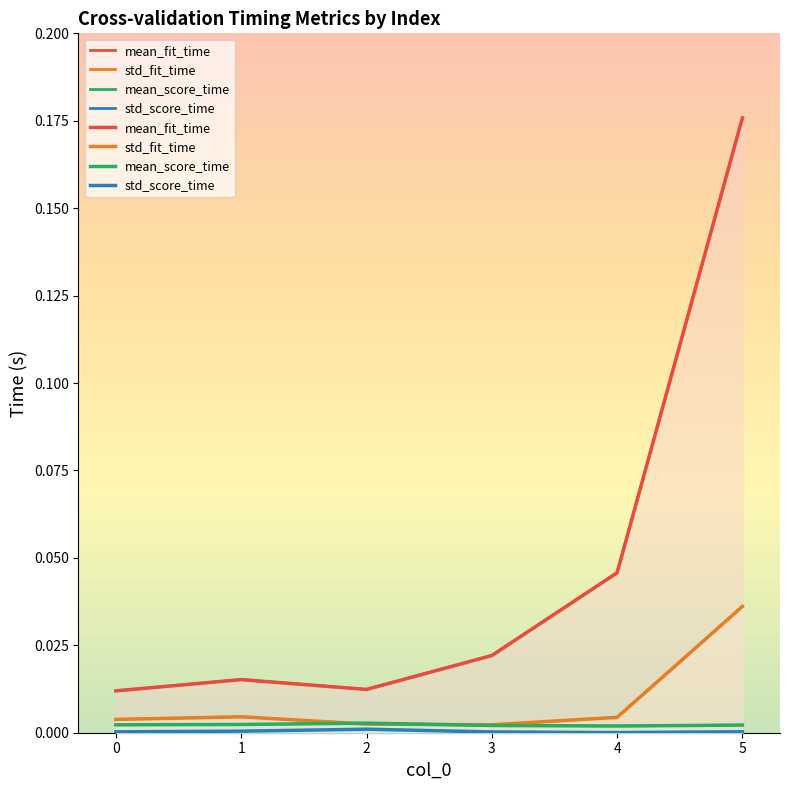

True or false: std_fit_time and std_score_time cross at least once.

False